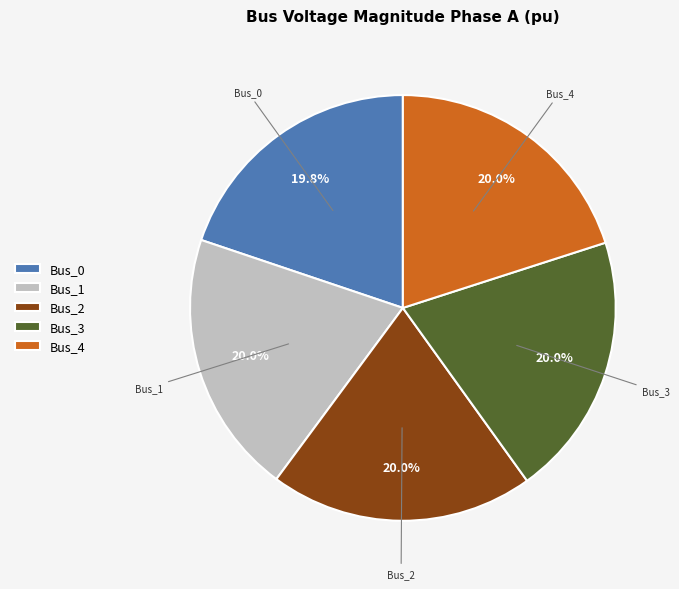

Is it true that Bus_0 is 7% of the pie?

False